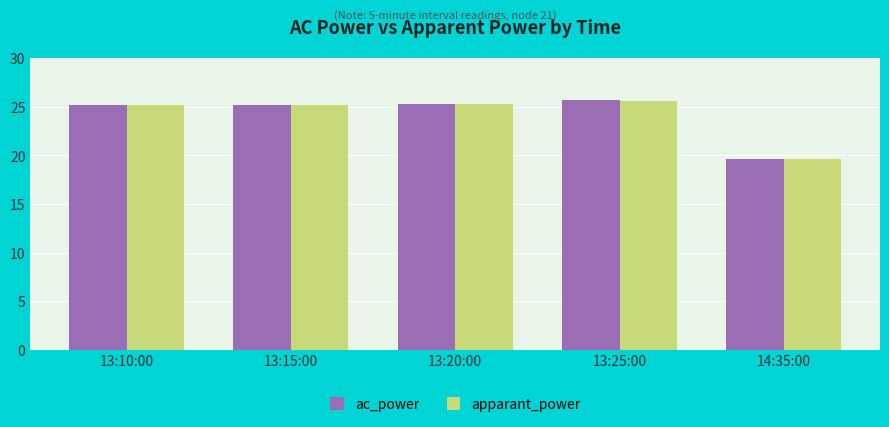

At which category is the sum across all series the highest?

13:25:00